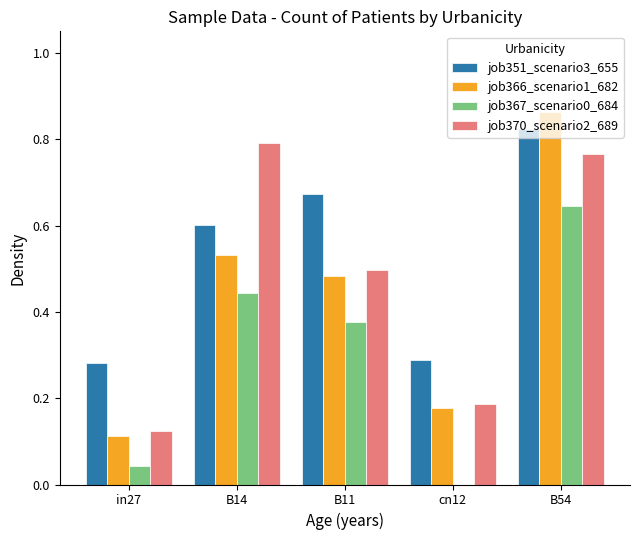

What is the sum of all job351_scenario3_655 values?

2.7